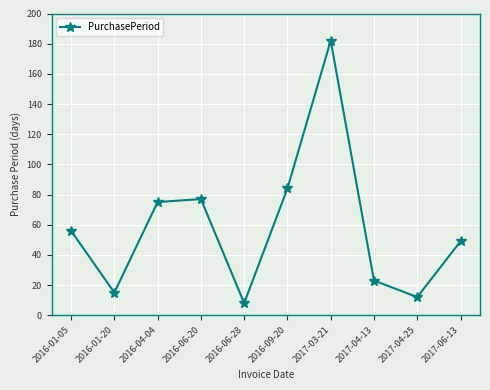

What is the change in value from 2017-04-13 to 2017-06-13?

+26